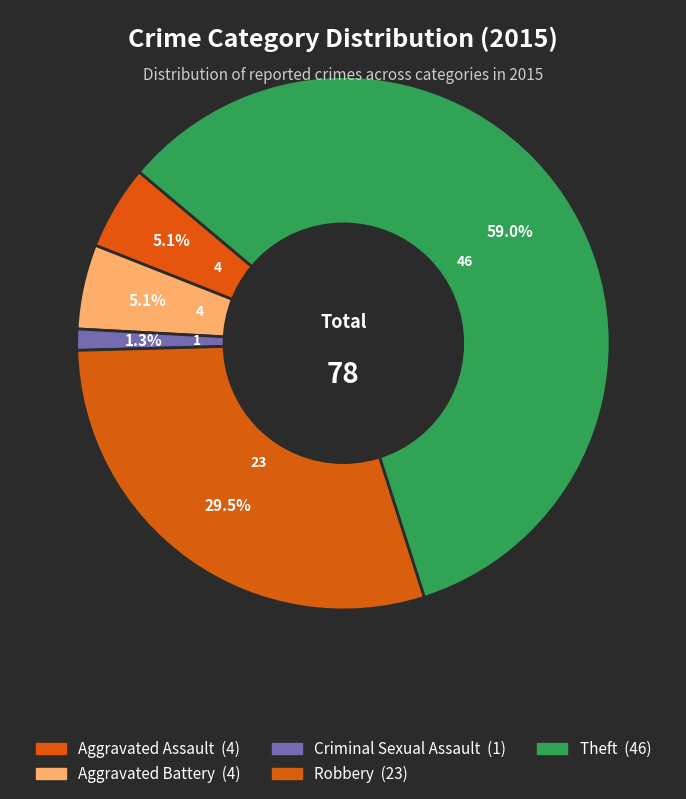

How many segments does this pie chart have?

5